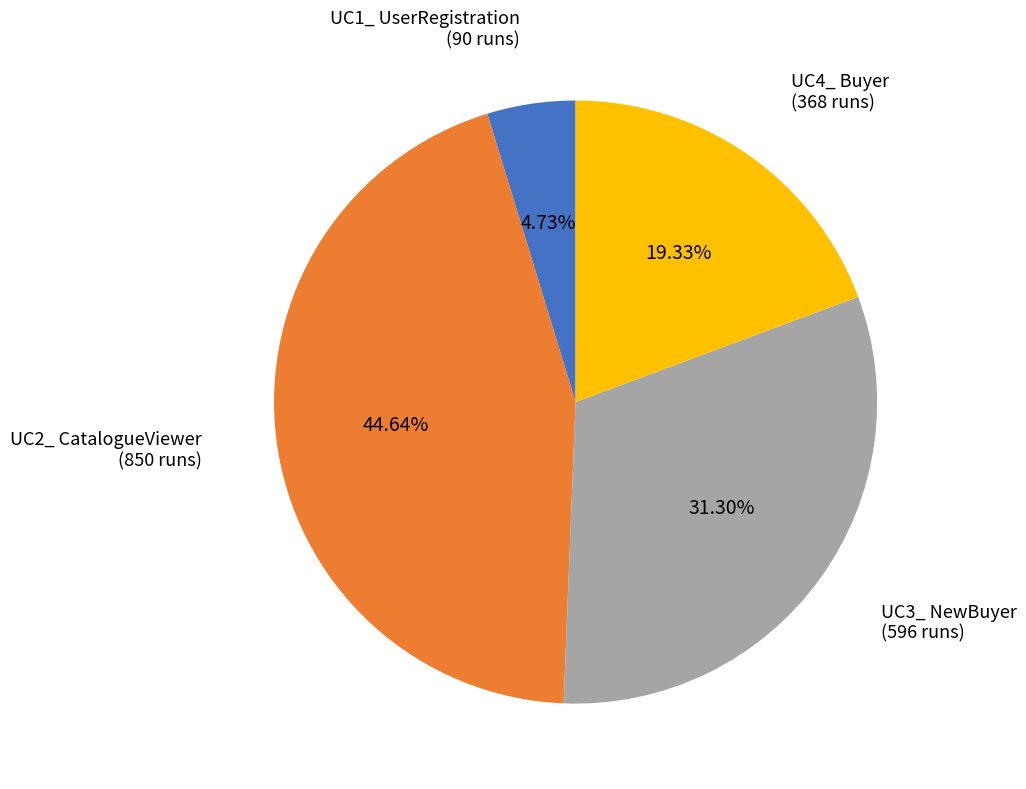

To the nearest percent, what portion does UC4_ Buyer represent?

19%